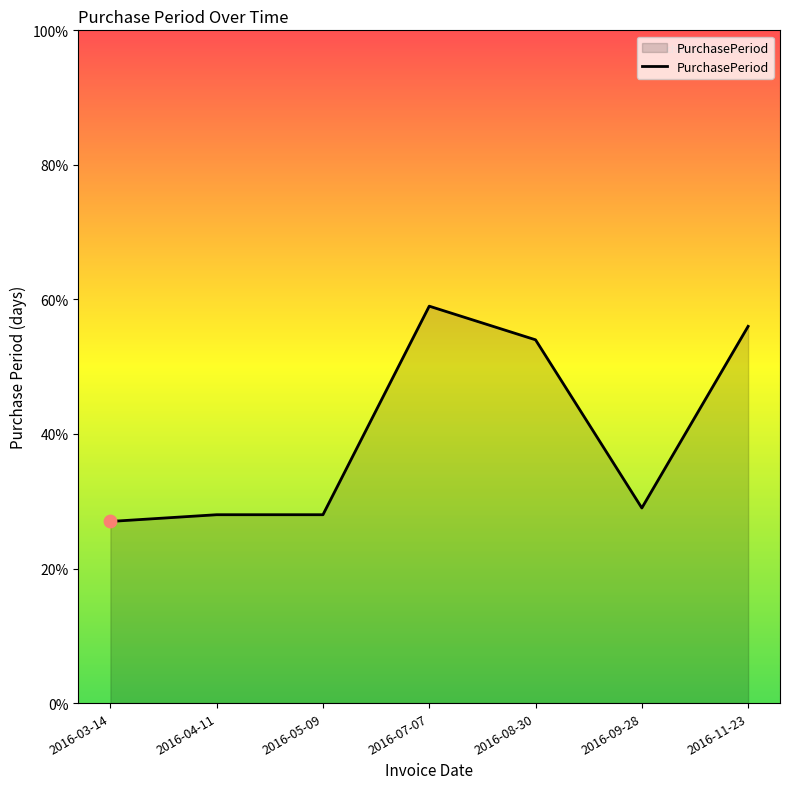

What is the change in value from 2016-08-30 to 2016-11-23?

+2